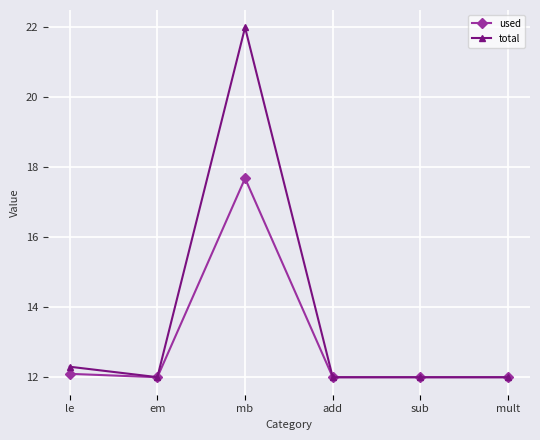

At which category does total reach its first local valley?

em